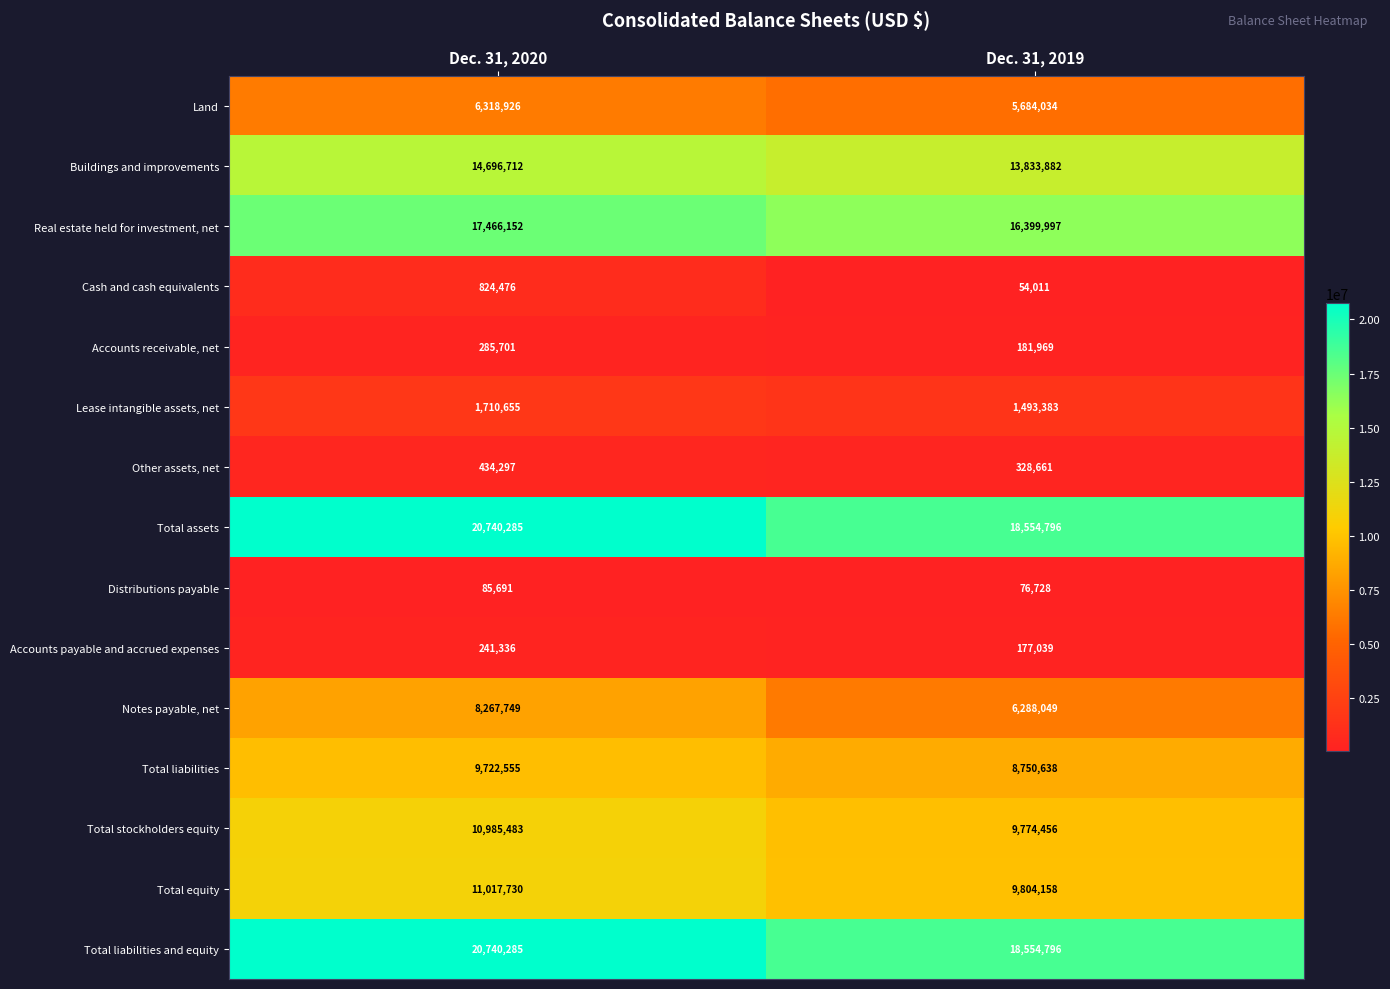

What is the average value of the Distributions payable series?

81210